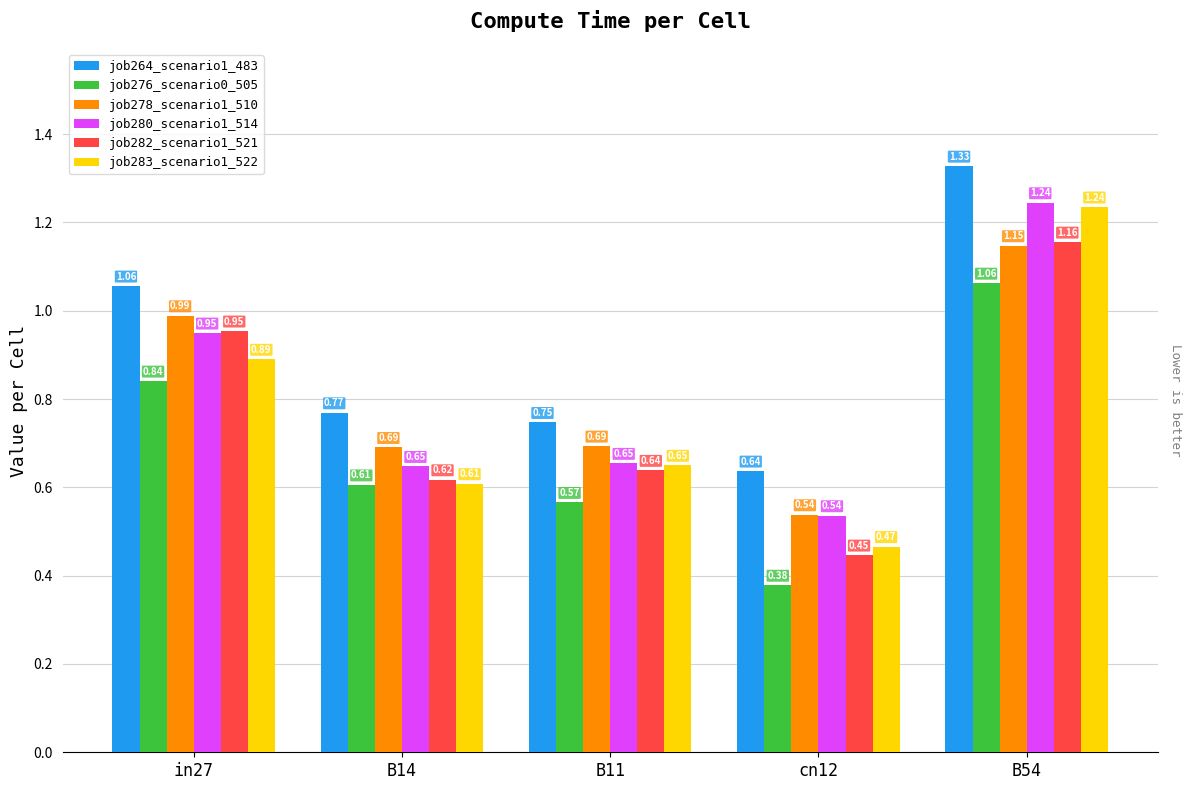

What is the sum of all job283_scenario1_522 values?

3.9